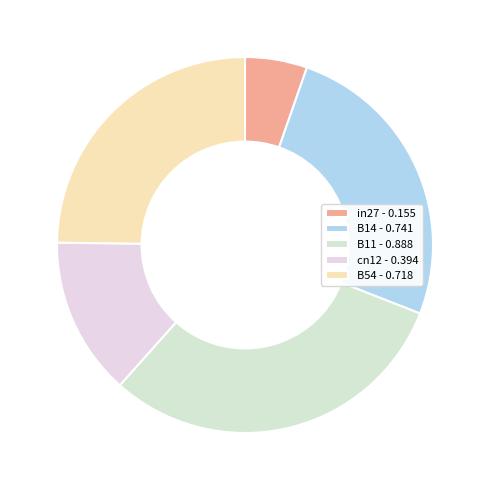

What is the change in value from cn12 to B54?

+0.3